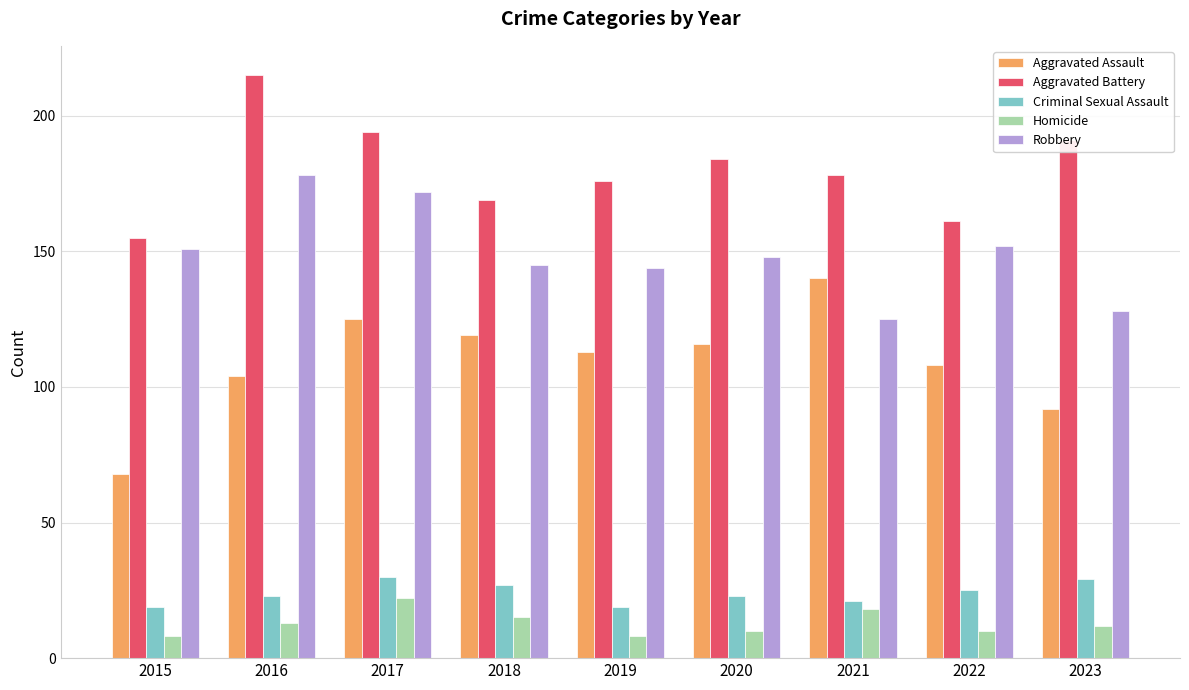

How many groups of bars are there?

9